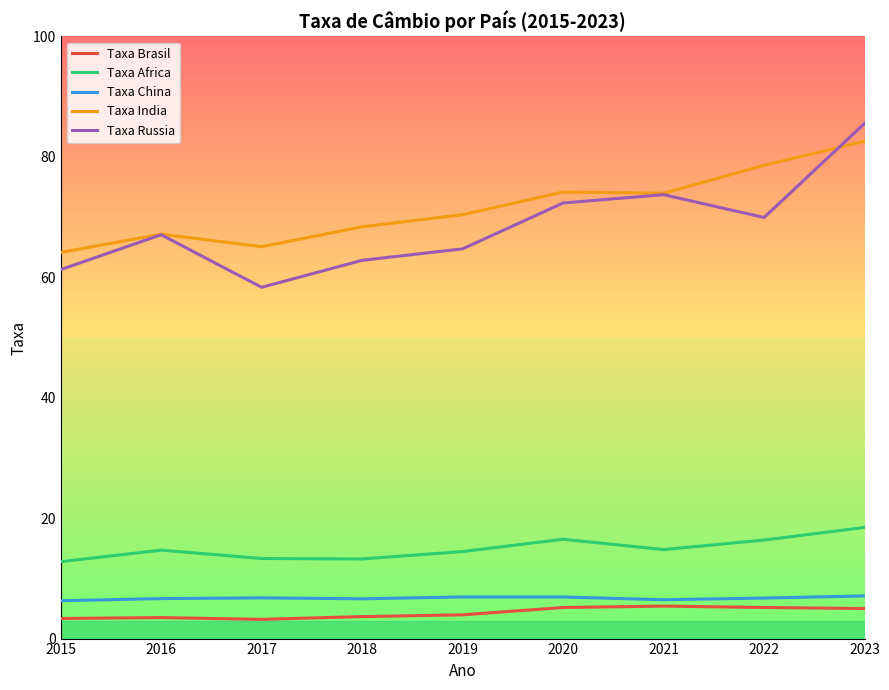

Which series has the widest spread of values?

Taxa Russia